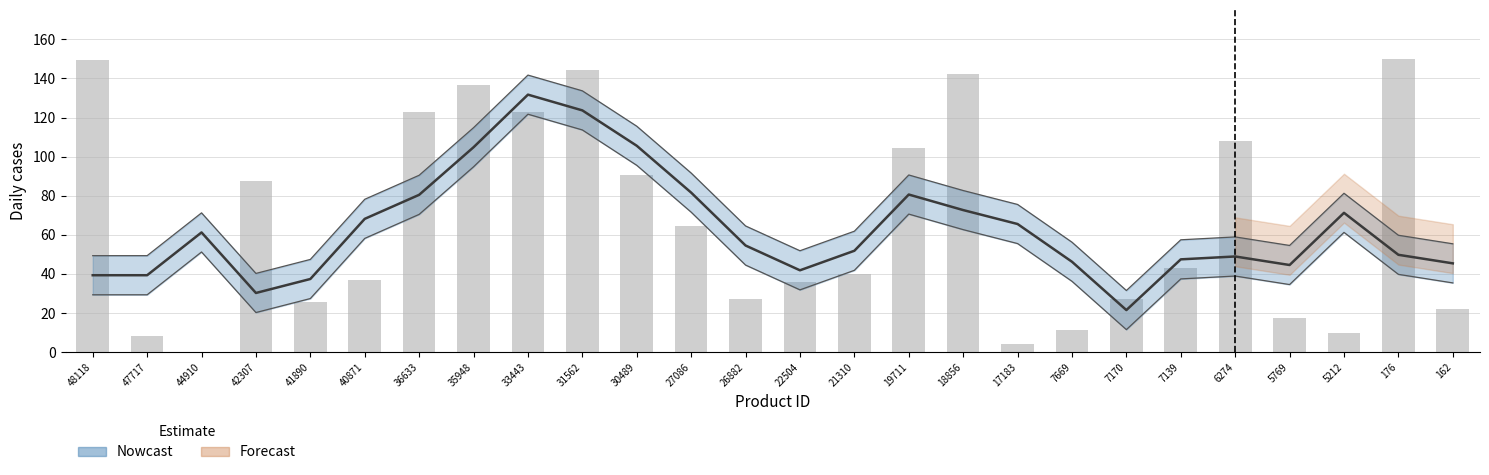

The value at 26882 is 38.4. True or false?

False